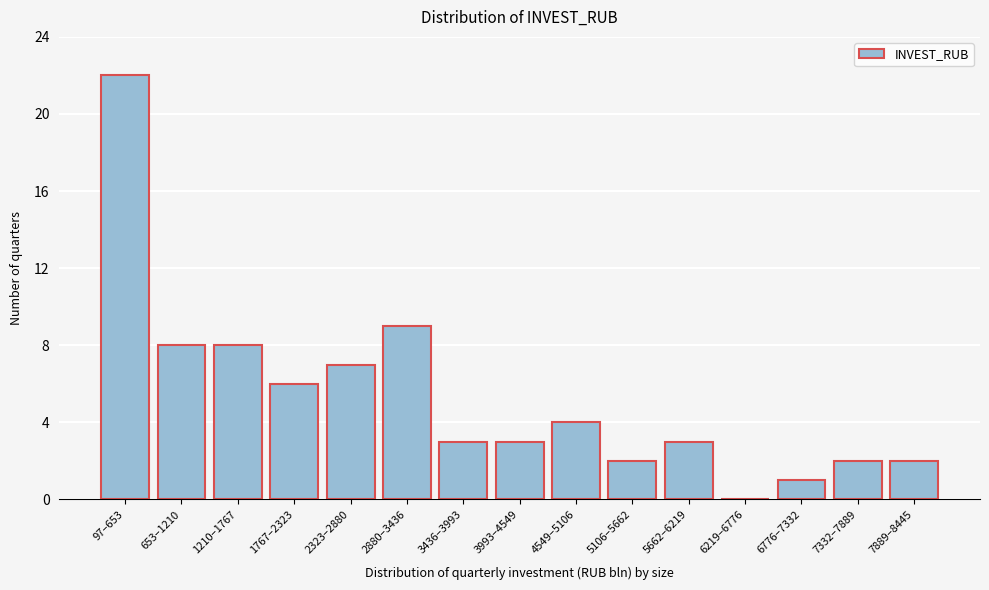

Reading right to left, what are all the values shown in this chart?

7889–8445=2	7332–7889=2	6776–7332=1	6219–6776=0	5662–6219=3	5106–5662=2	4549–5106=4	3993–4549=3	3436–3993=3	2880–3436=9	2323–2880=7	1767–2323=6	1210–1767=8	653–1210=8	97–653=22